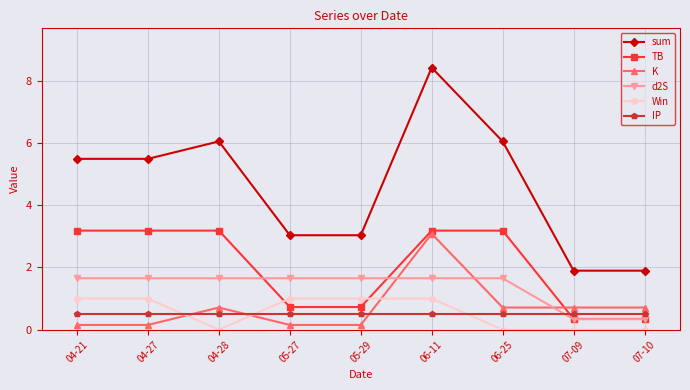

Is the value of Win at 06-11 greater than the value of IP at 05-29?

Yes